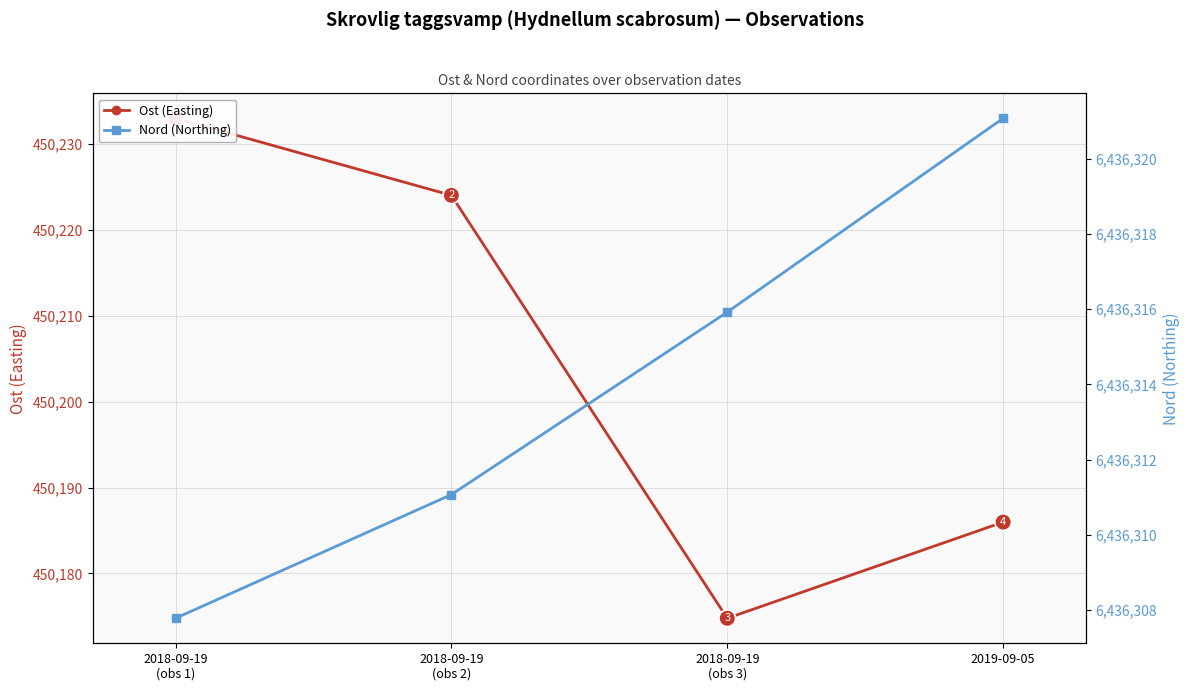

Where is Ost (Easting) nearest to the value 450203?

2019-09-05